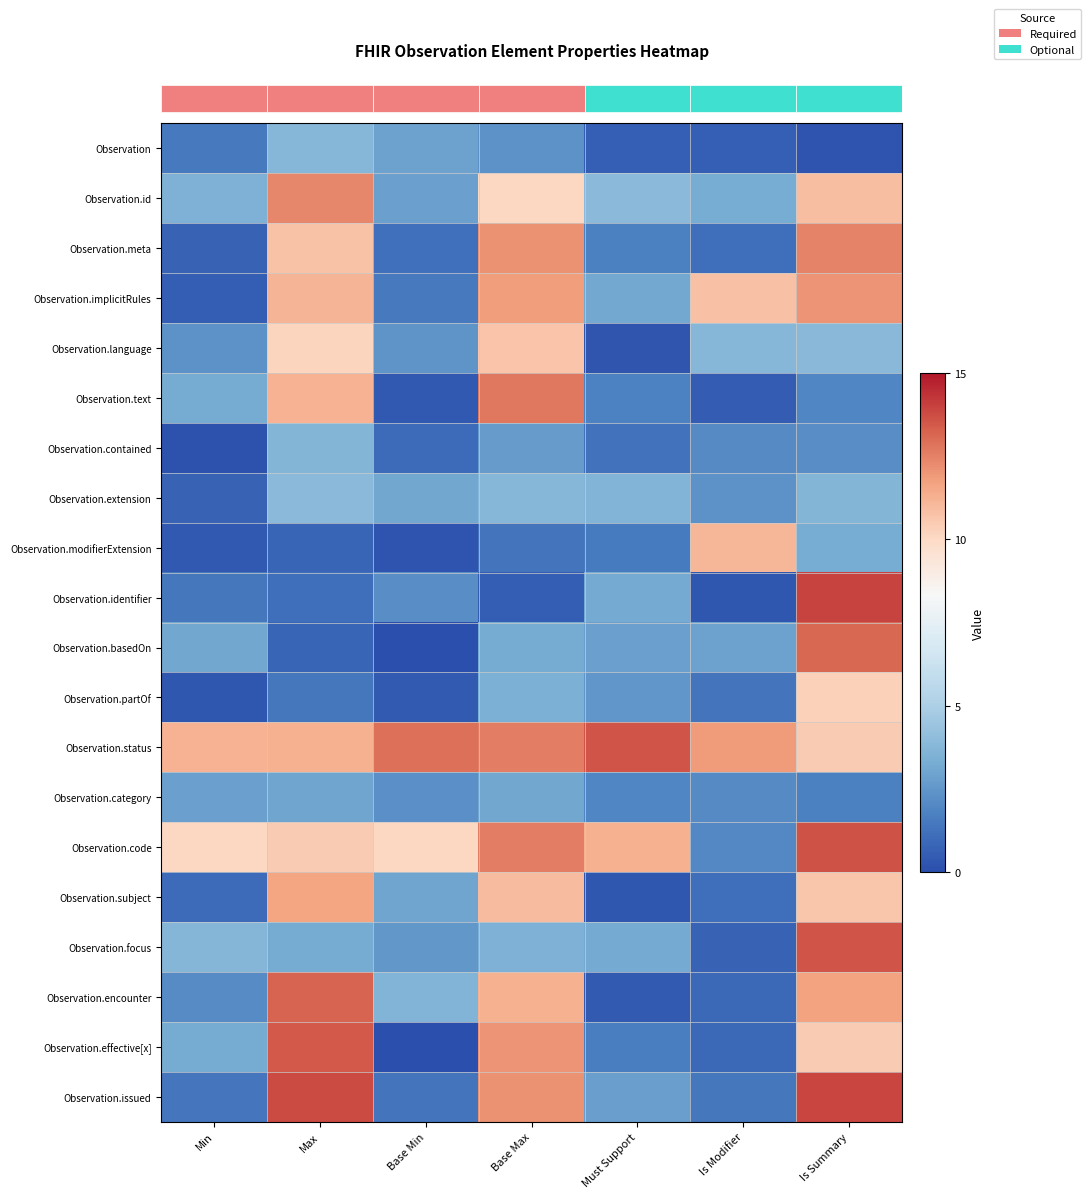

What is the spread (max minus min) of values at Is Summary?

13.7